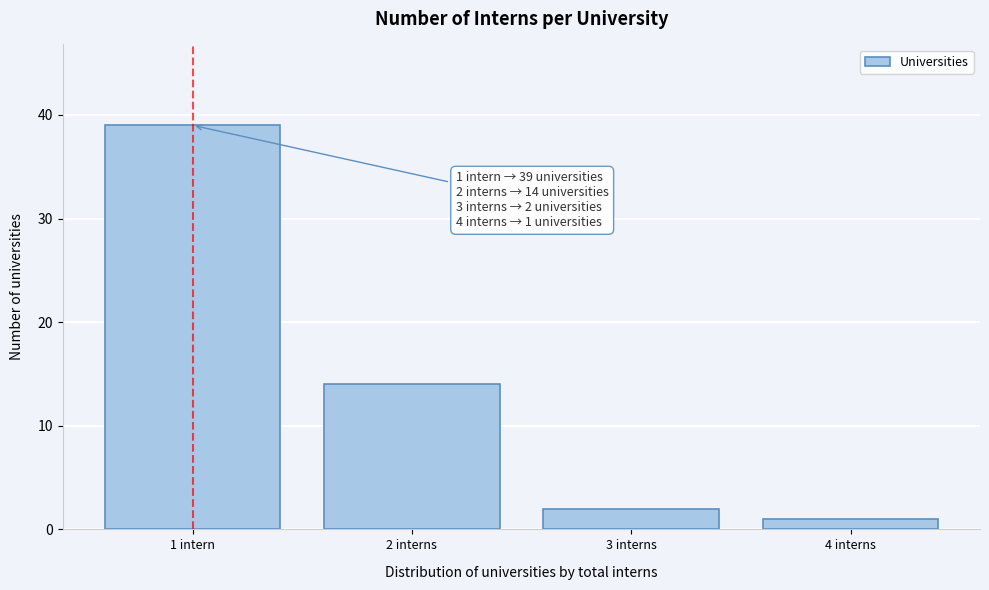

Reading left to right, what are all the values shown in this chart?

1 intern=39	2 interns=14	3 interns=2	4 interns=1